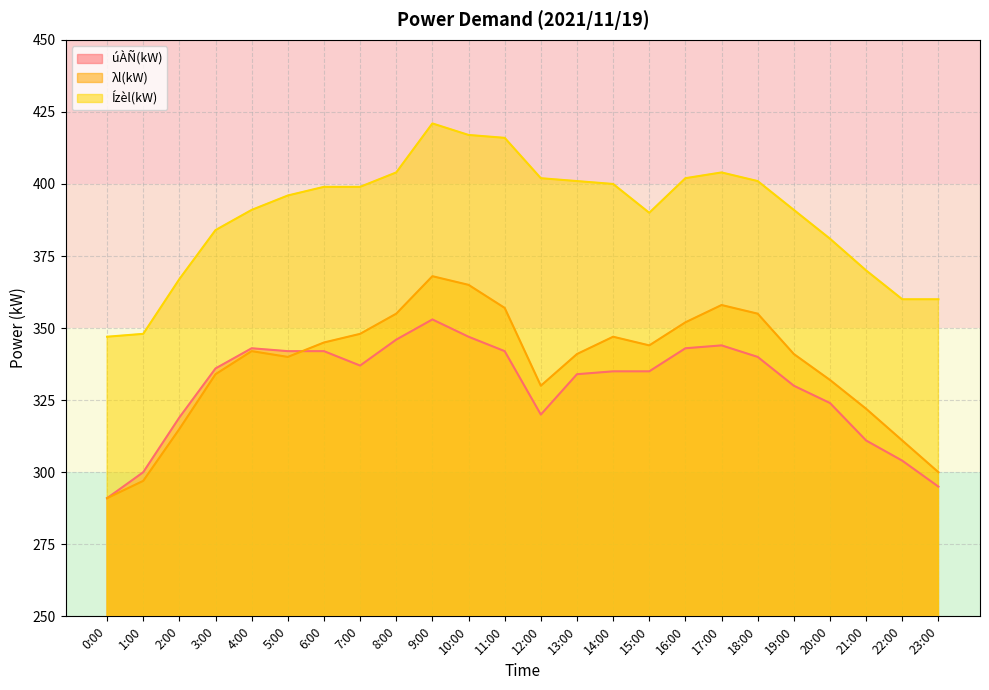

Where is the first local maximum for úÀÑ(kW)?

4:00